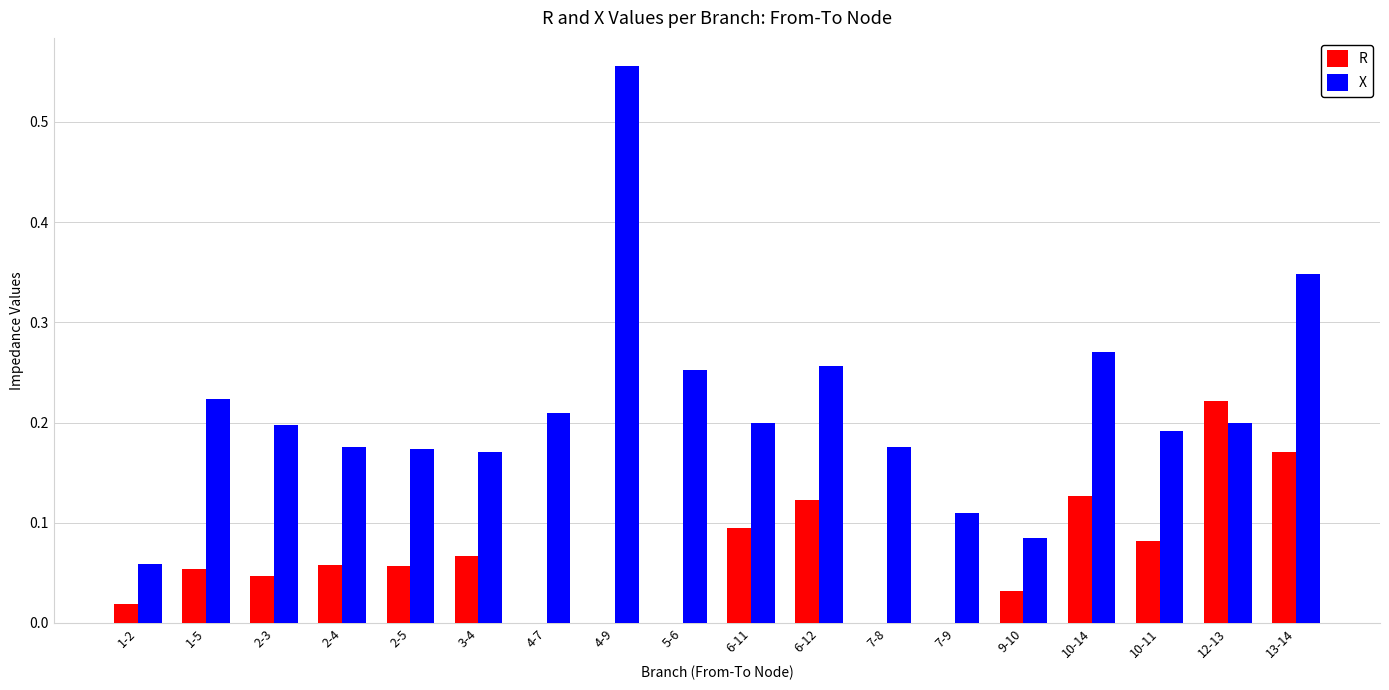

What is the sum of all X values?

3.9